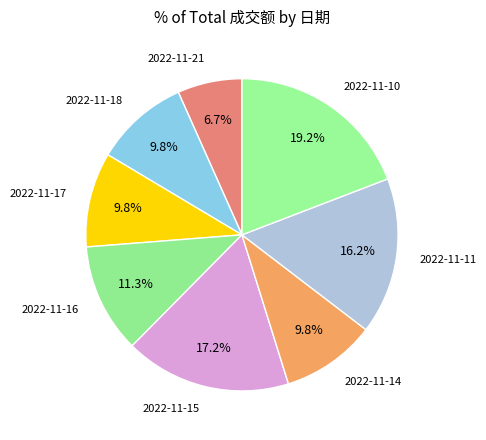

Is the sum of 2022-11-15 and 2022-11-18 greater than half?

No